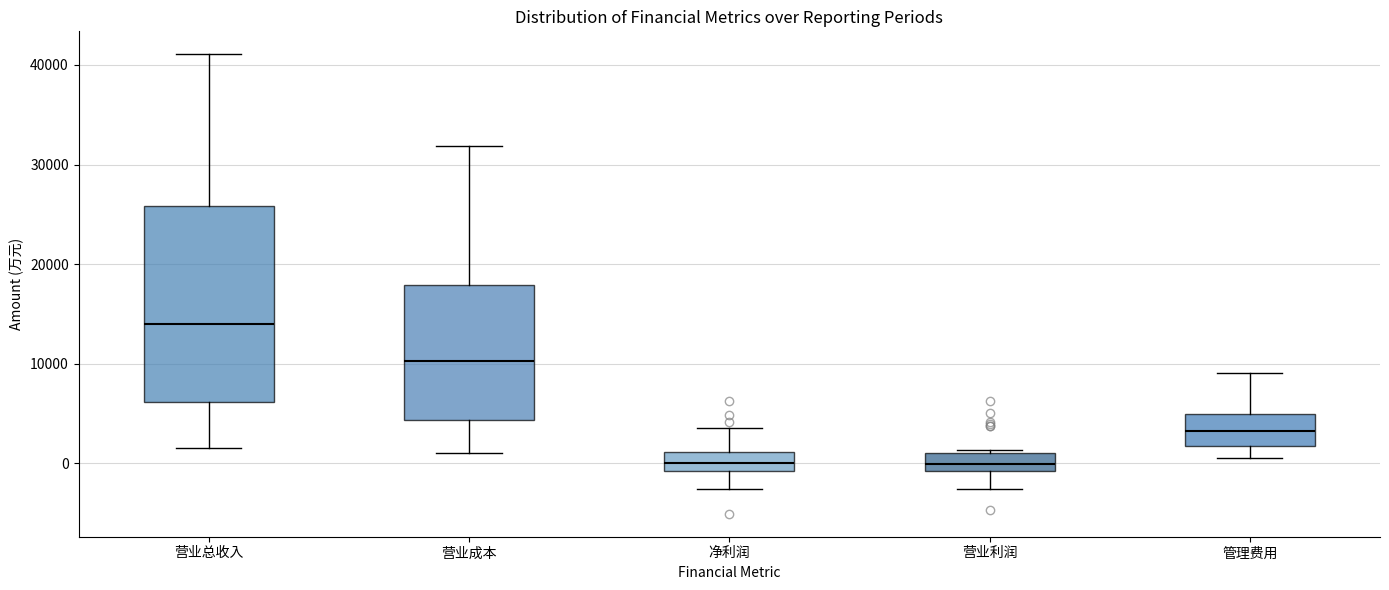

Comparing the boxes themselves (not the whiskers), which one is the tallest?

营业总收入